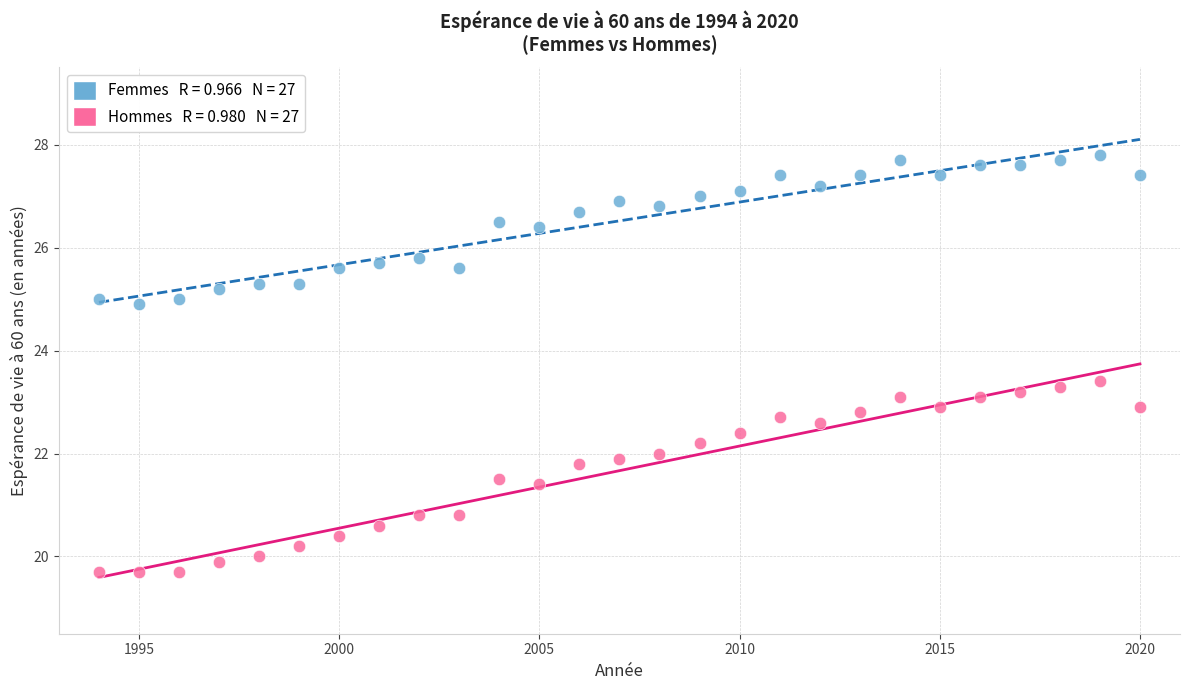

Across all data points, what is the range of X values (max minus min)?

26.0